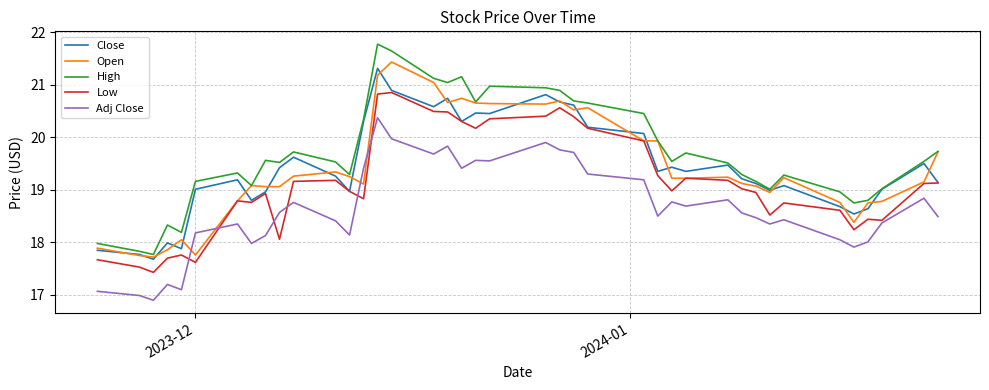

What is the greatest value displayed?

21.8